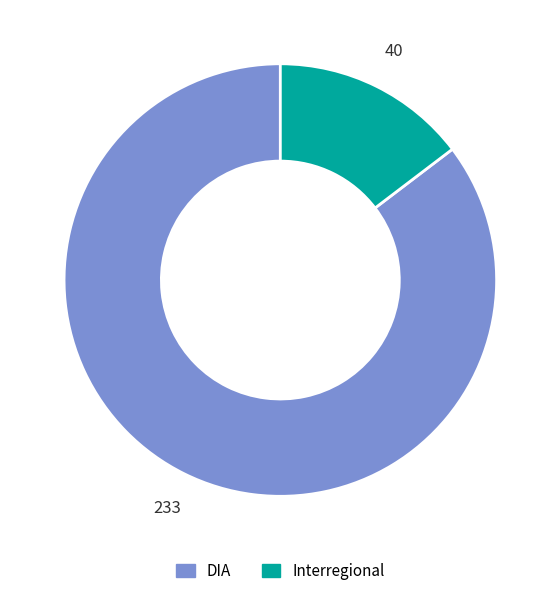

Which has a higher value, Interregional or DIA?

DIA